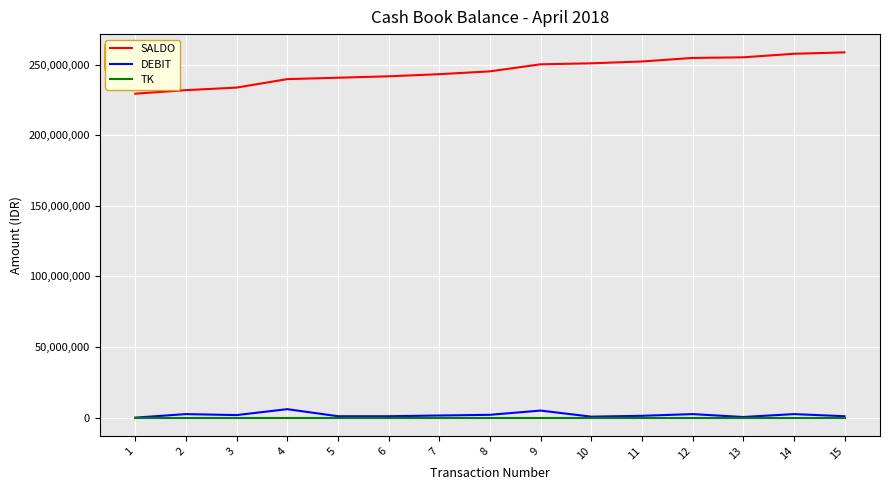

What is the total value across all series at 9?

255263001